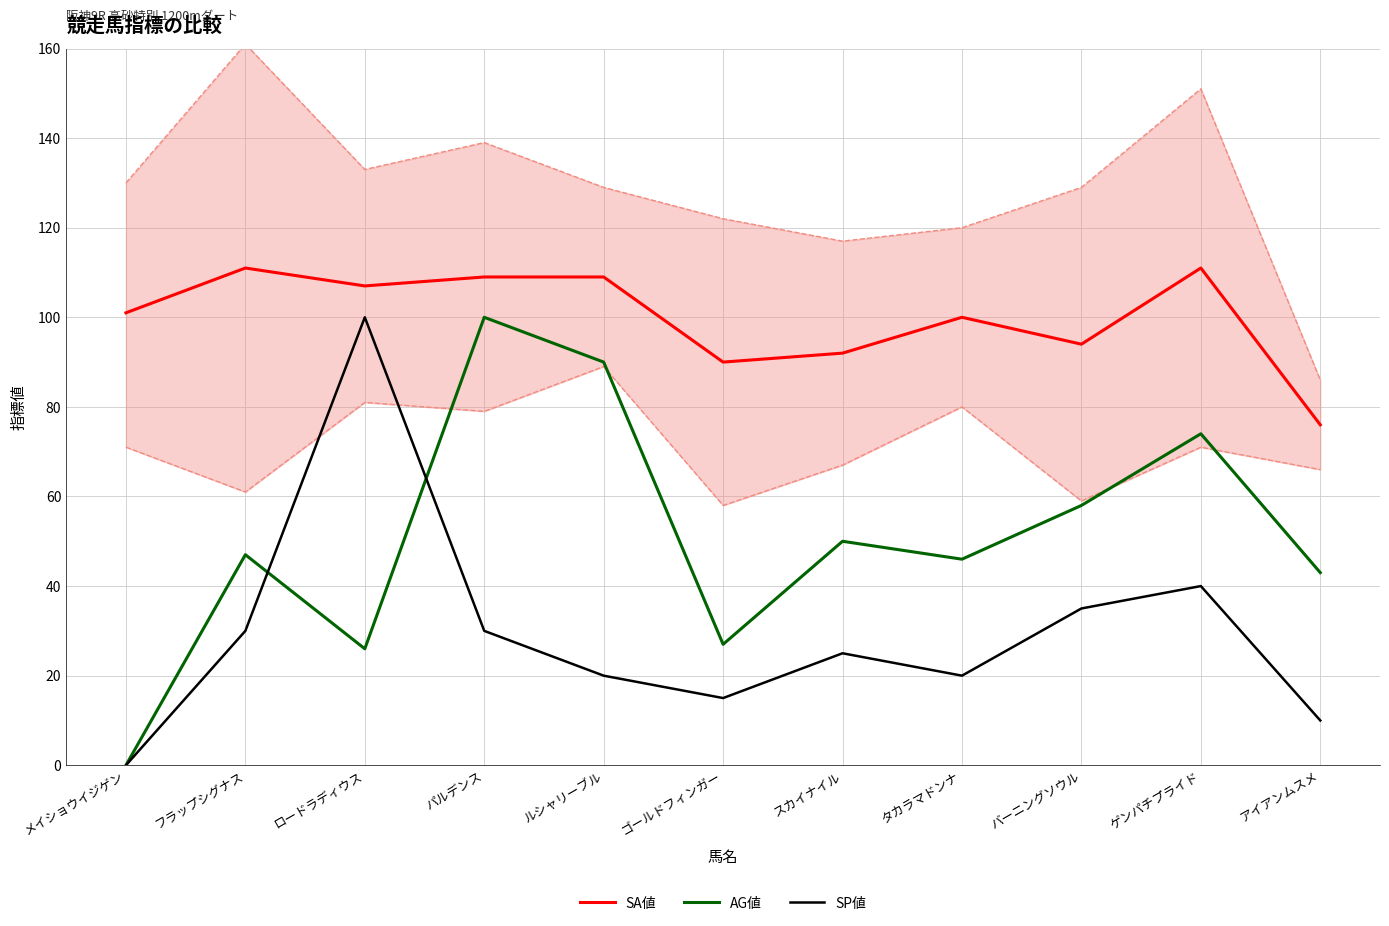

What is the difference between the highest and lowest values at パルデンス?

79